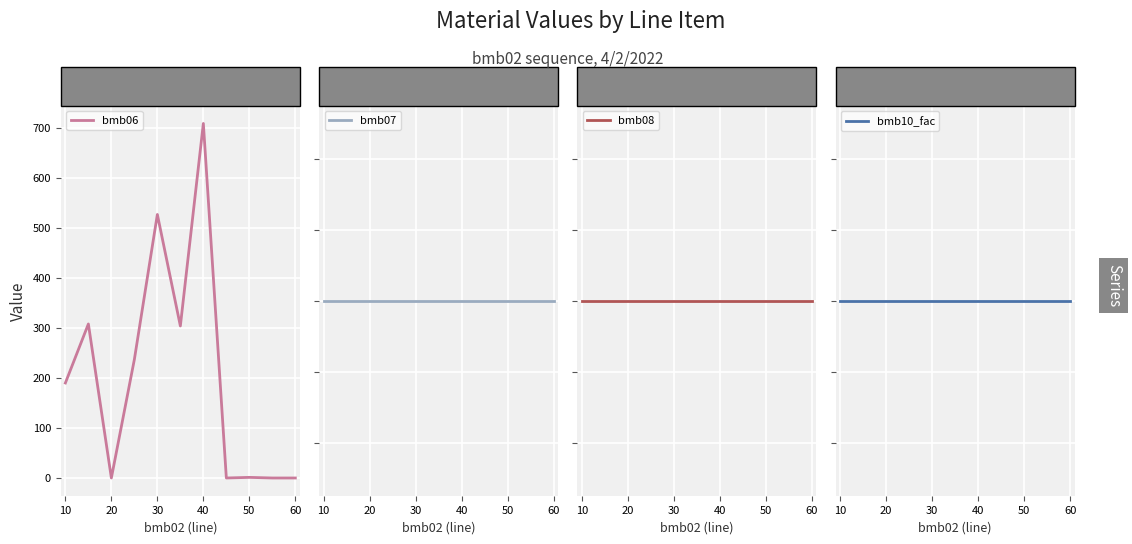

Is it true that bmb06 equals 527.0 at 30?

True